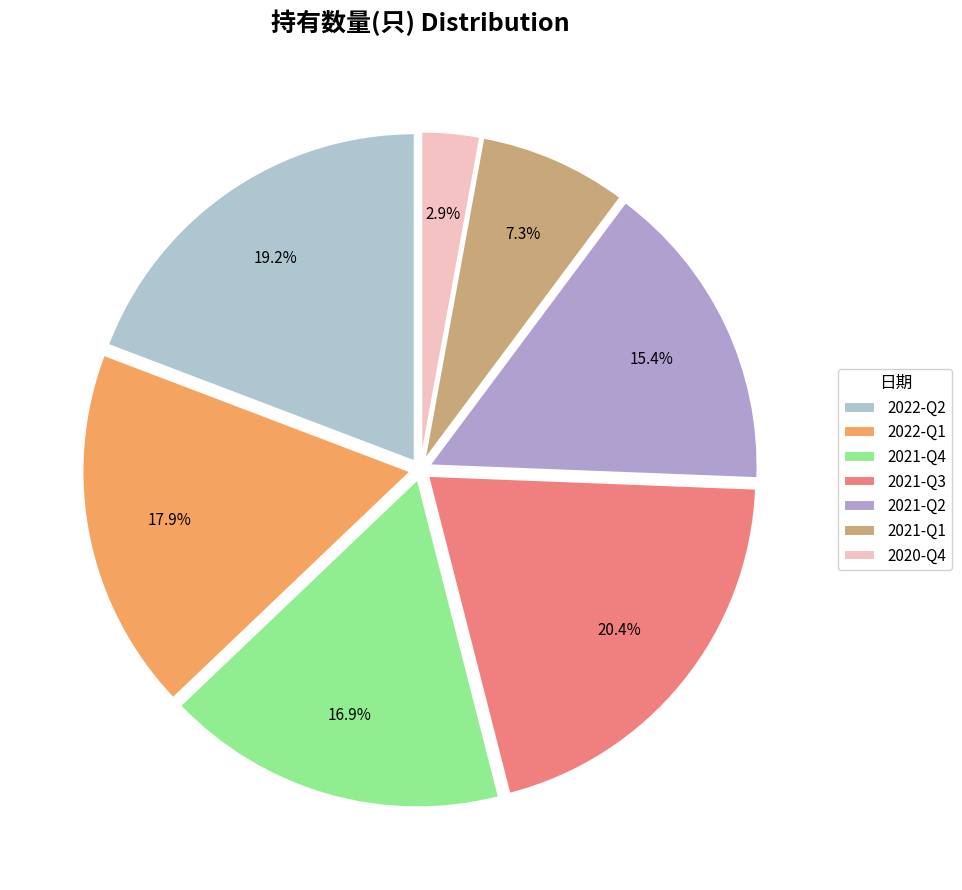

How many segments does this pie chart have?

7